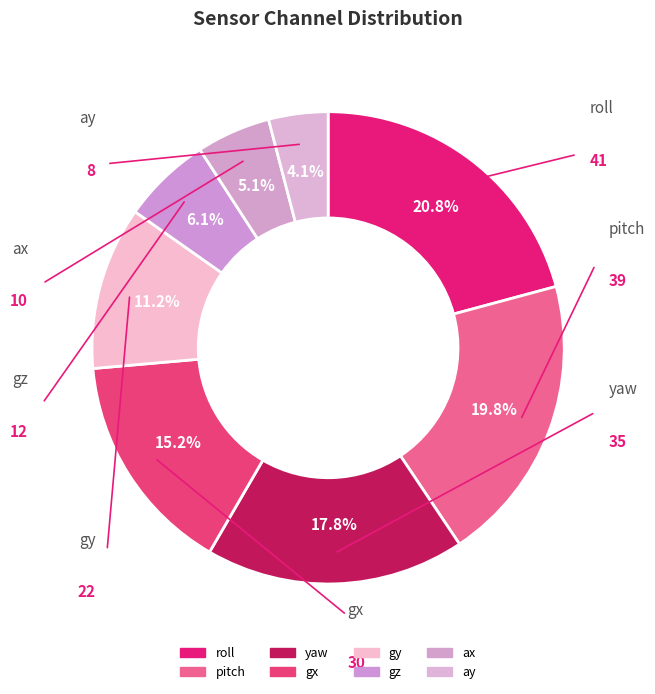

Is the sum of roll and ay greater than half?

No